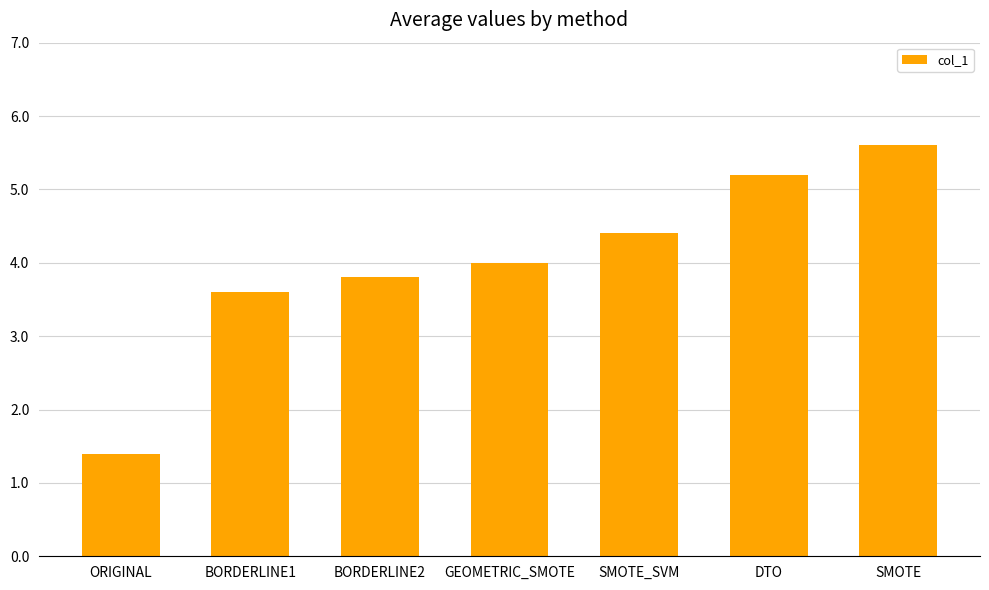

What is the approximate value at GEOMETRIC_SMOTE?

4.0